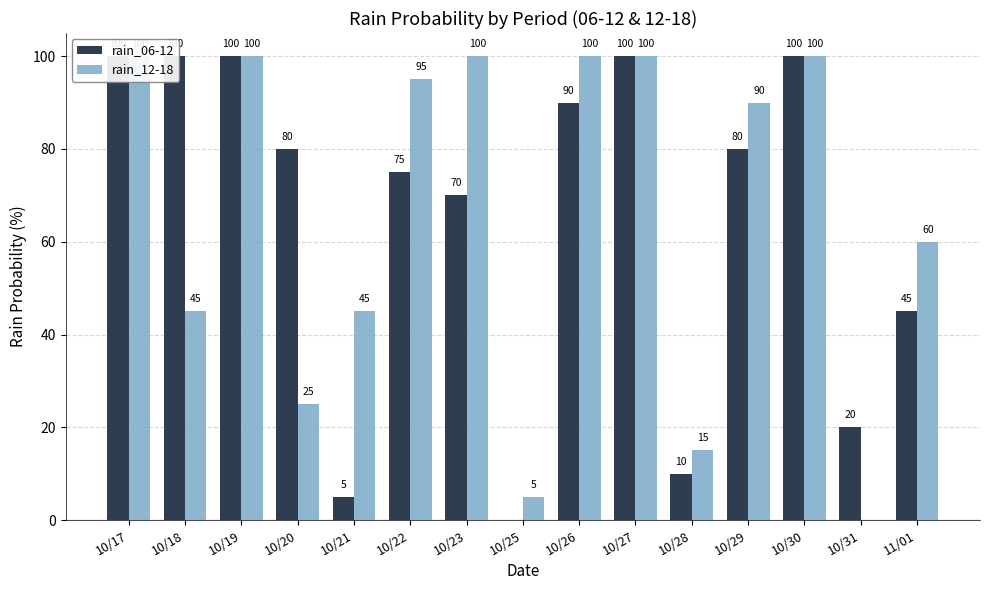

Reading left to right, list all the values displayed in this chart.

rain_06-12: 100	100	100	80	5	75	70	0	90	100	10	80	100	20	45
rain_12-18: 100	45	100	25	45	95	100	5	100	100	15	90	100	0	60